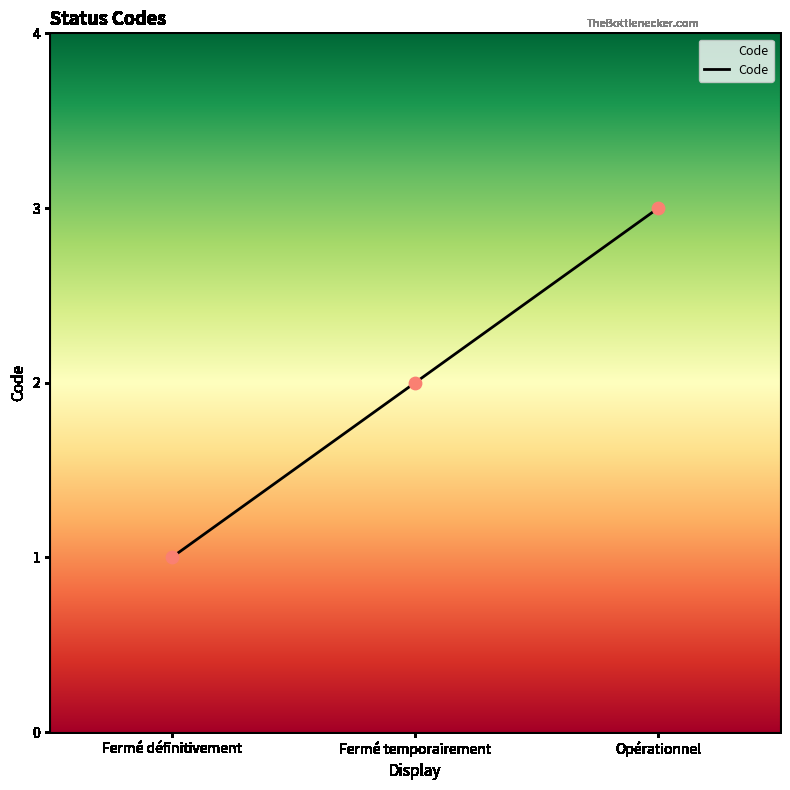

Which has a higher value, Opérationnel or Fermé temporairement?

Opérationnel